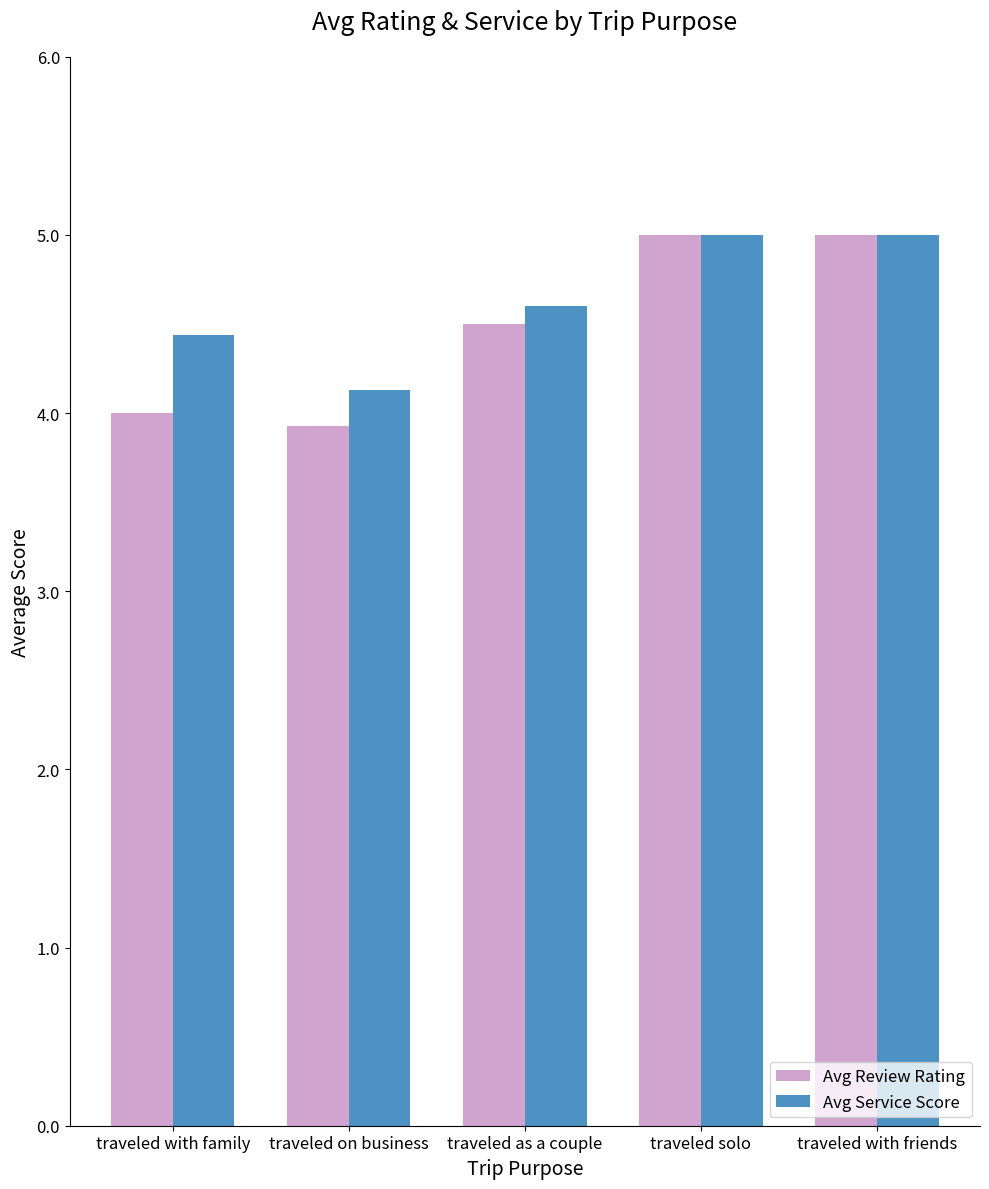

How many categories are shown in the chart?

5